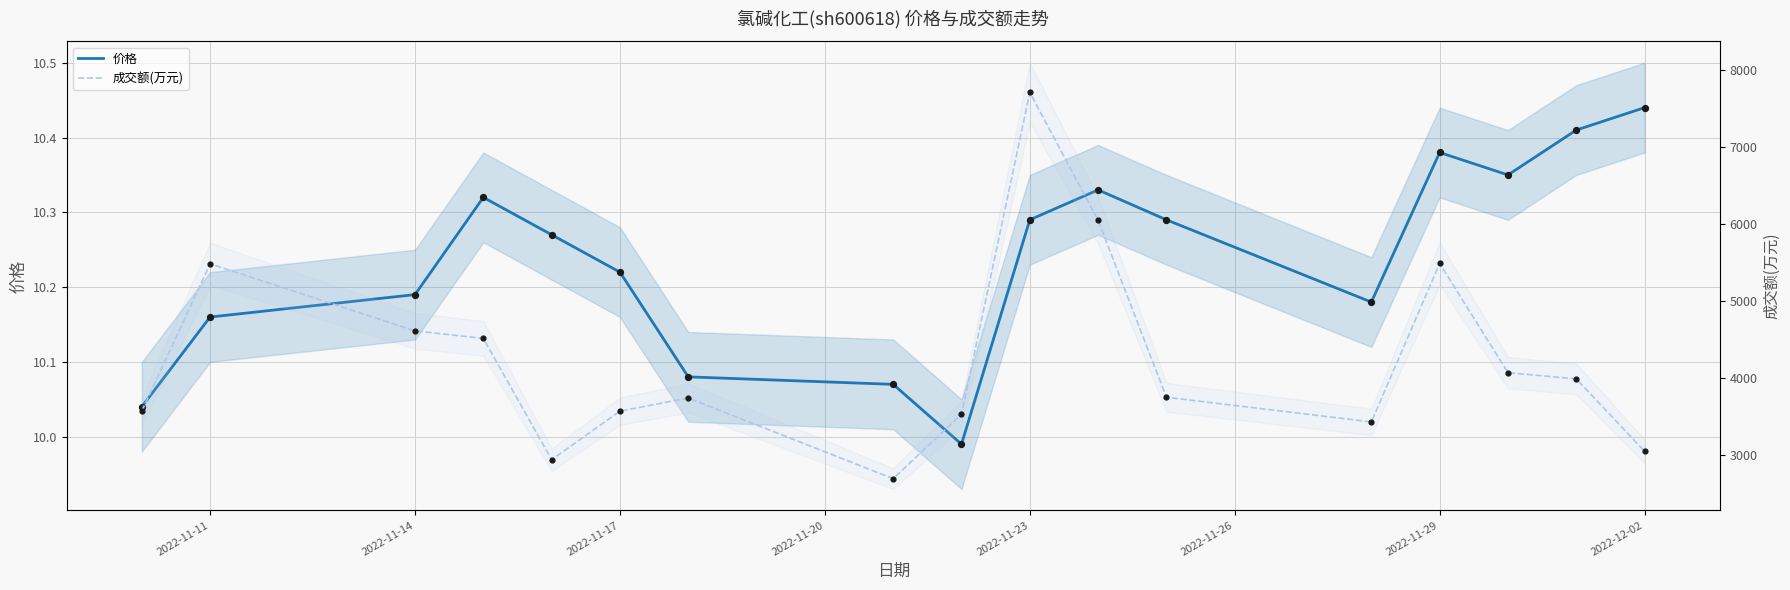

Which series has the widest spread of Y values?

成交额(万元)